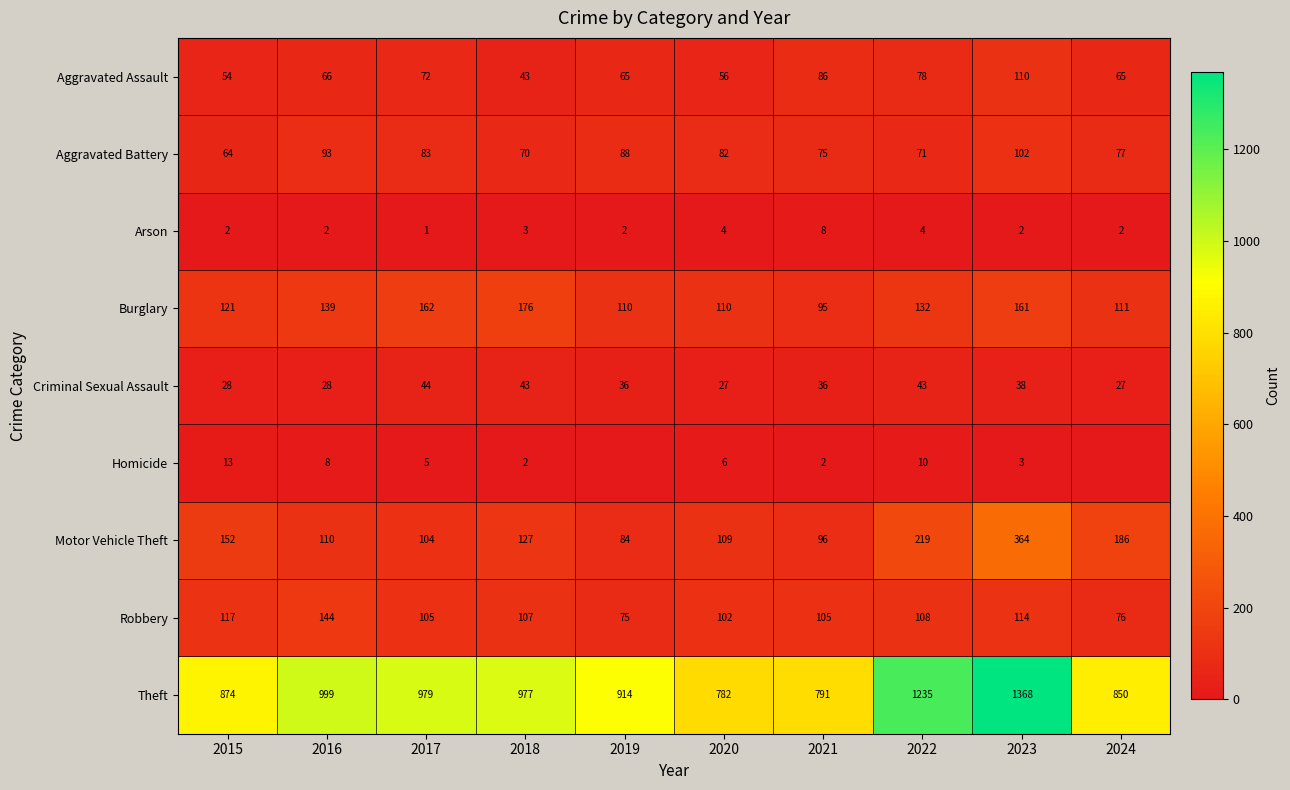

At which label does Theft first exceed 977?

2016